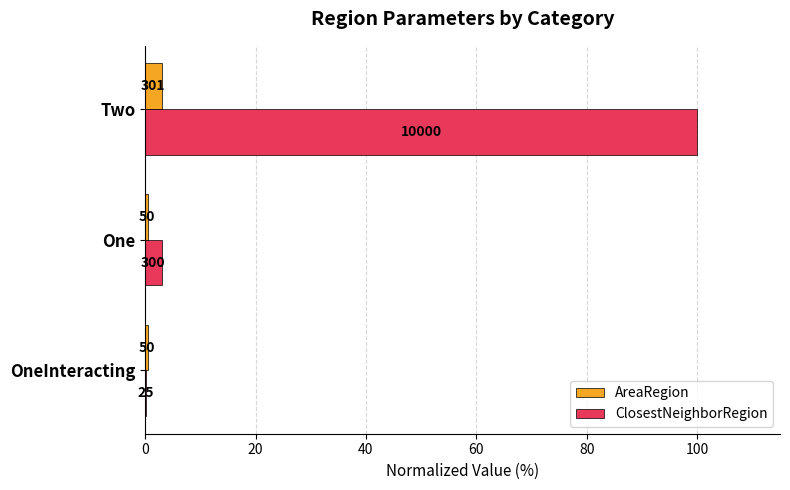

What are all the series names shown in the legend?

AreaRegion, ClosestNeighborRegion